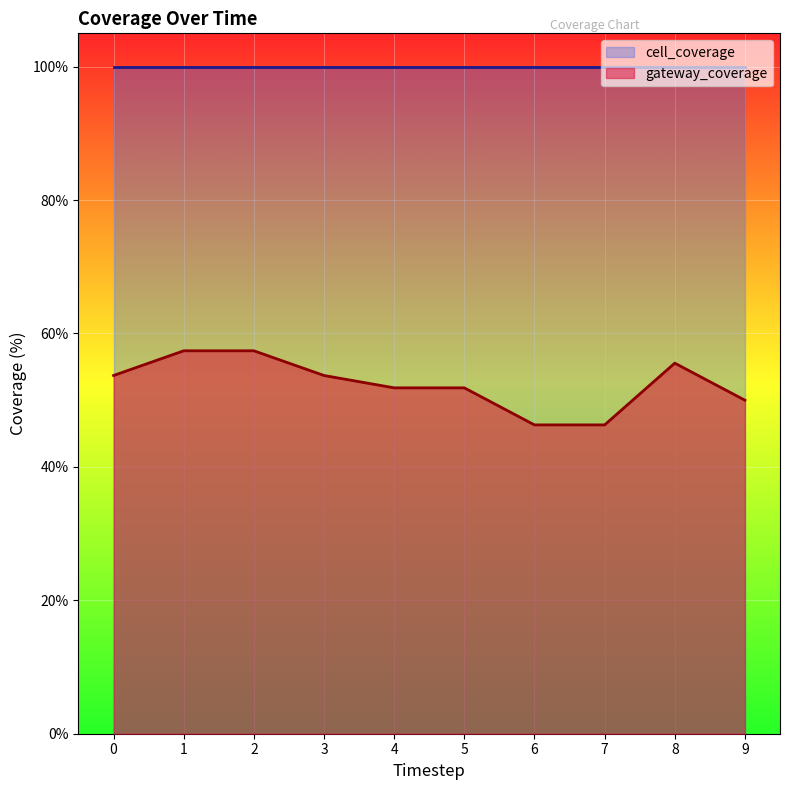

Count the number of values greater than 53.

5